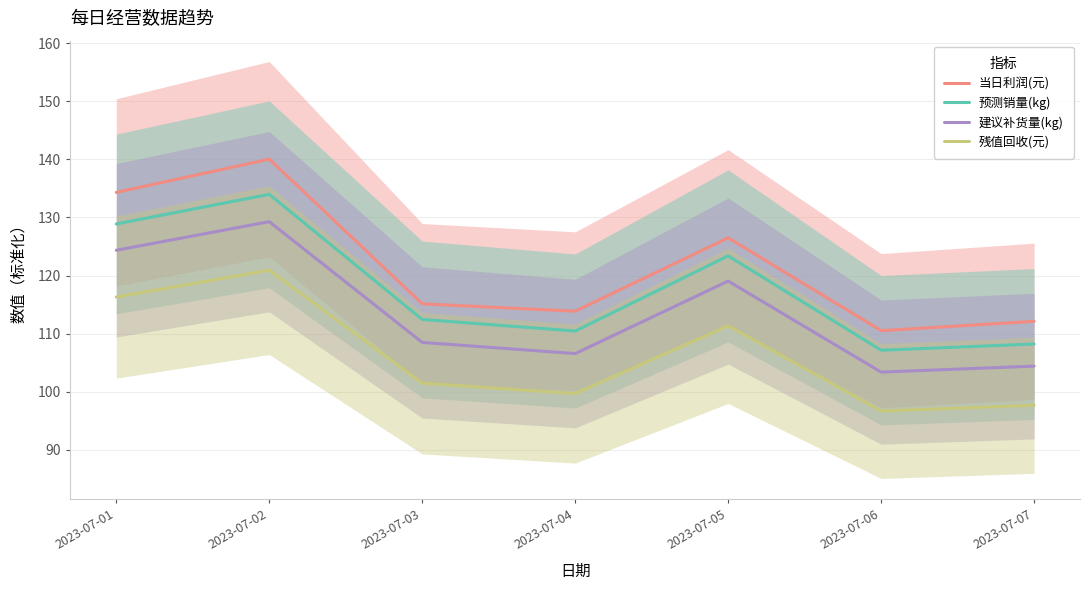

True or false: 预测销量(kg) and 建议补货量(kg) intersect in this chart.

False